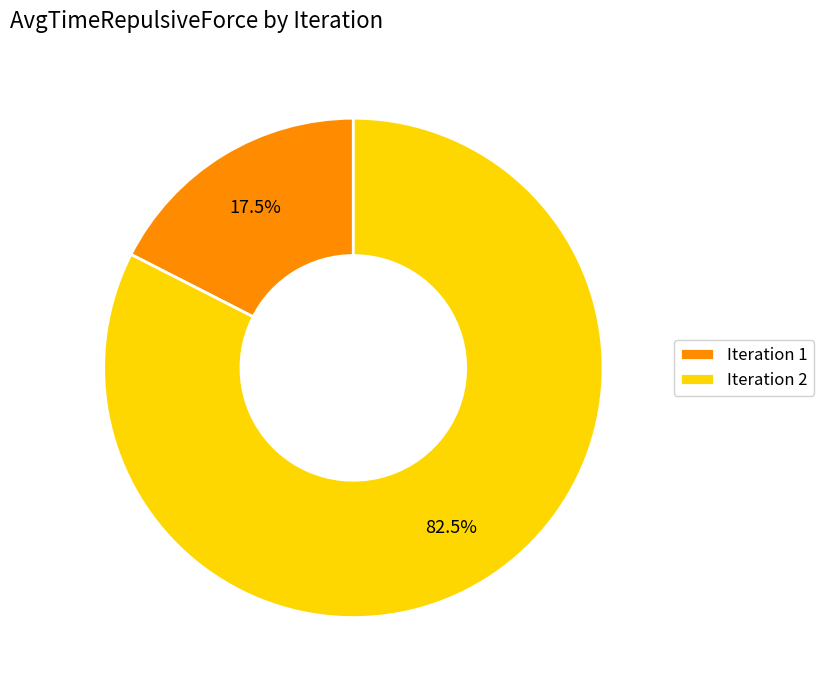

Which has a higher value, Iteration 1 or Iteration 2?

Iteration 2